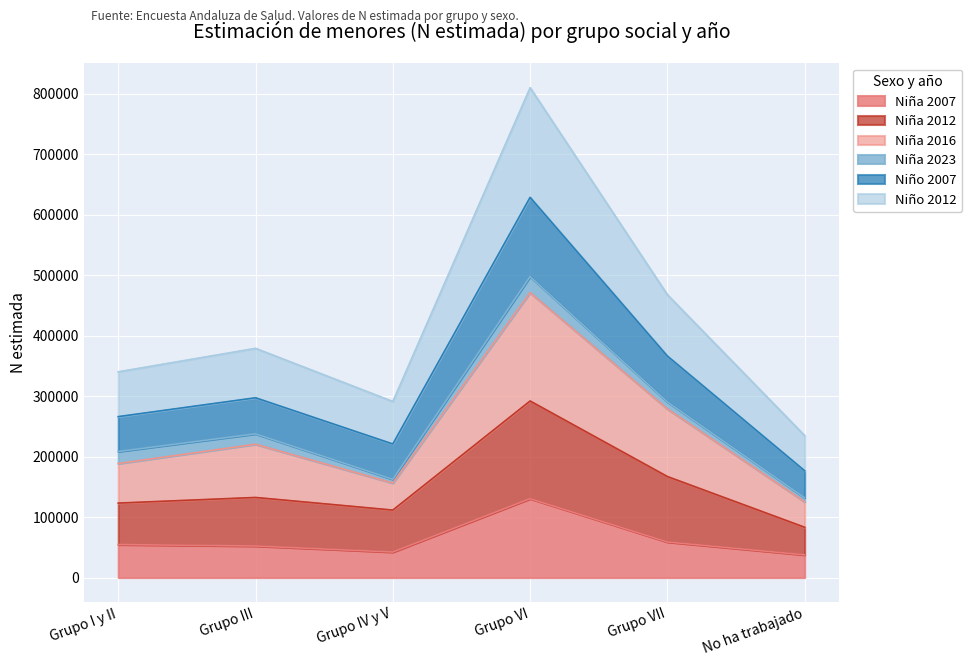

In Niño 2007, how many points are lower than both neighbors (excluding endpoints)?

1